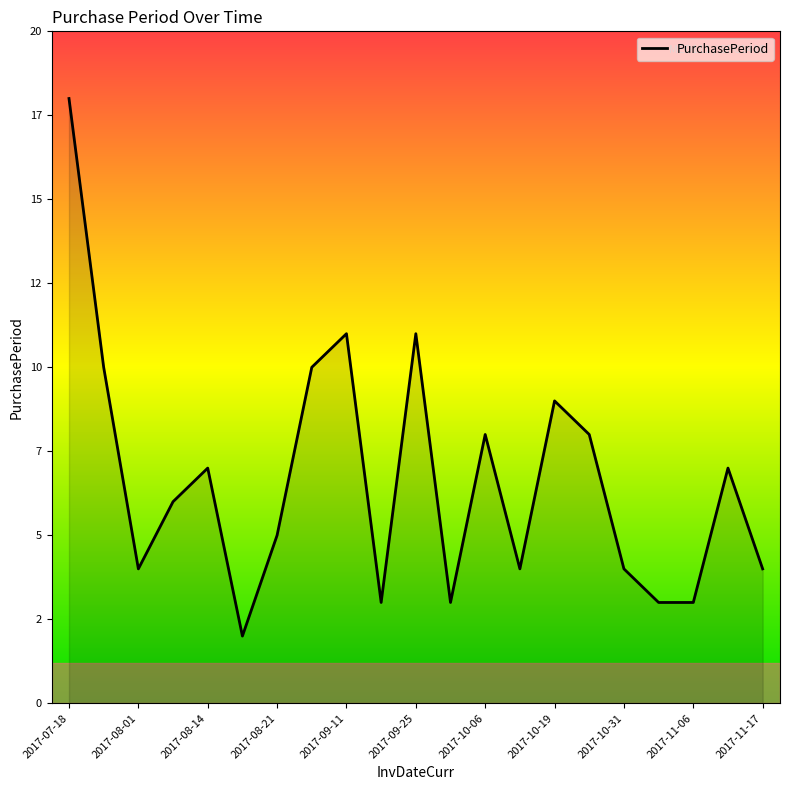

What is the smallest value displayed?

2